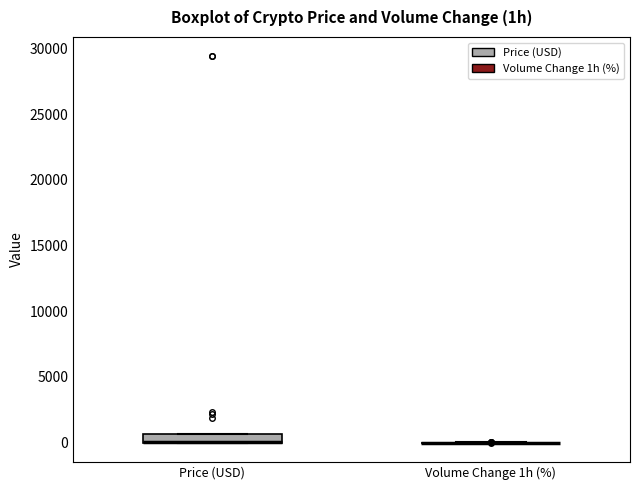

Comparing the boxes themselves (not the whiskers), which one is the tallest?

Price (USD)